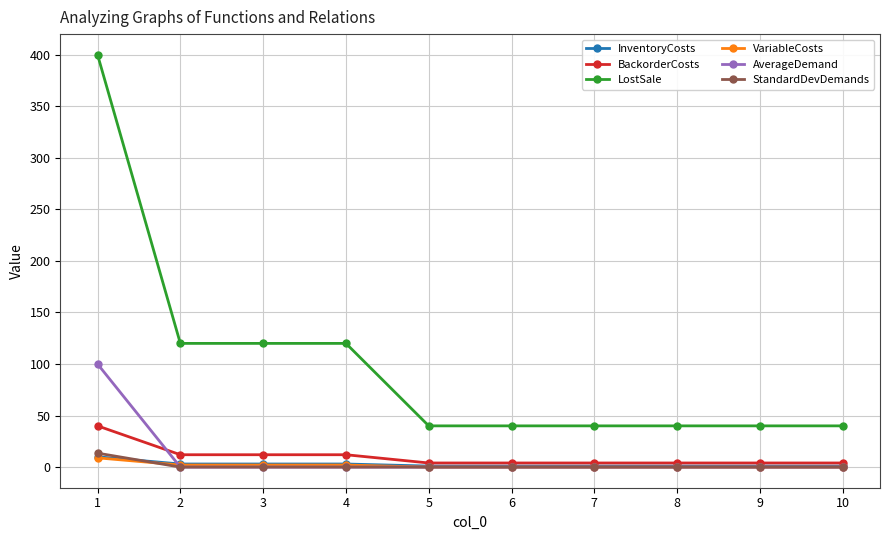

After their last crossing, which series has the higher values: InventoryCosts or StandardDevDemands?

InventoryCosts